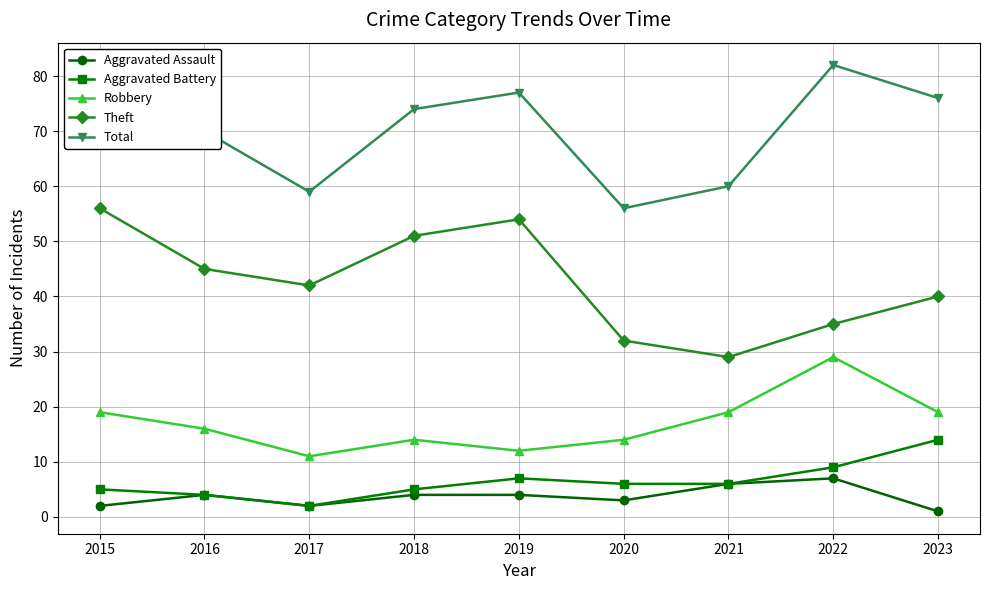

What is the difference between the maximum and minimum values in the Robbery series?

18